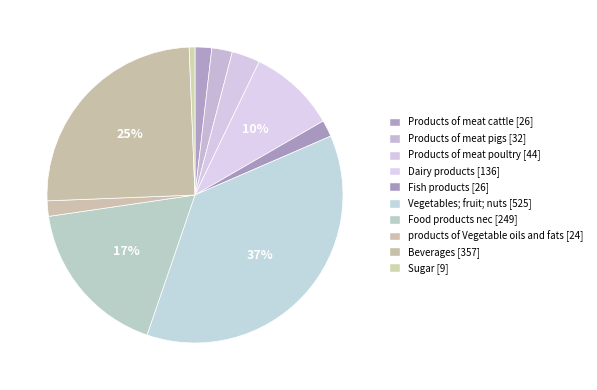

How many segments does this pie chart have?

10